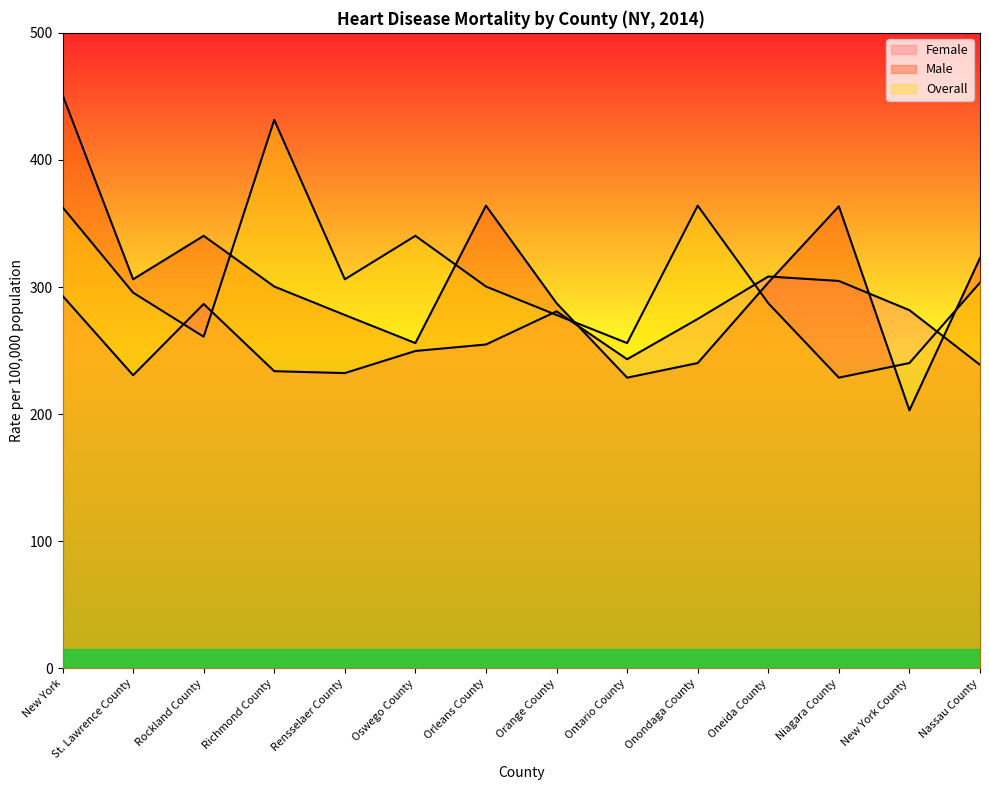

What is the lowest value of the Overall series?

228.7